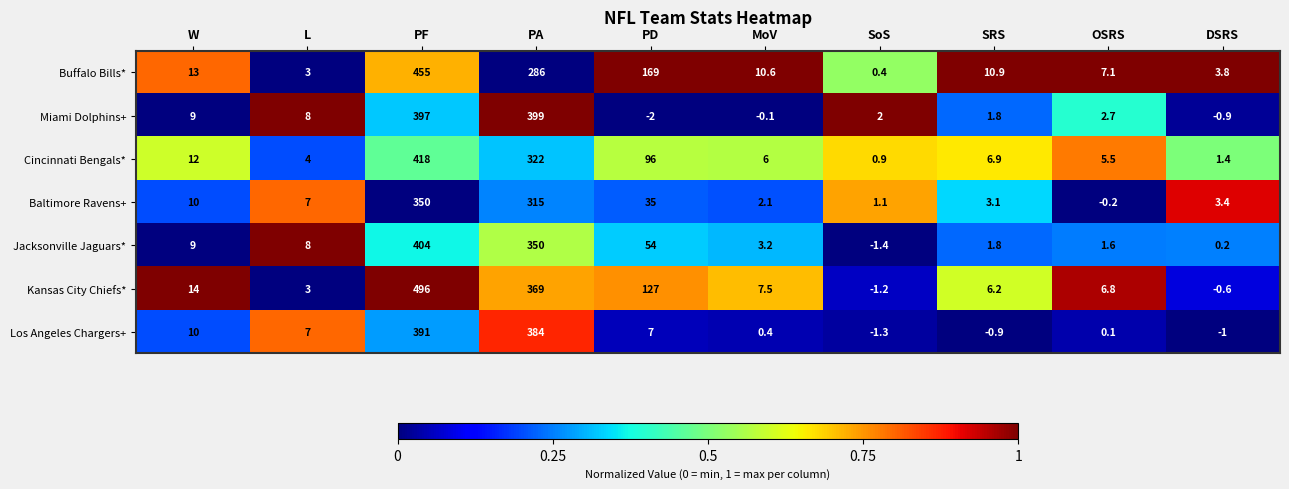

List the series in order of their peak value, highest first.

Kansas City Chiefs*, Buffalo Bills*, Cincinnati Bengals*, Jacksonville Jaguars*, Miami Dolphins+, Los Angeles Chargers+, Baltimore Ravens+